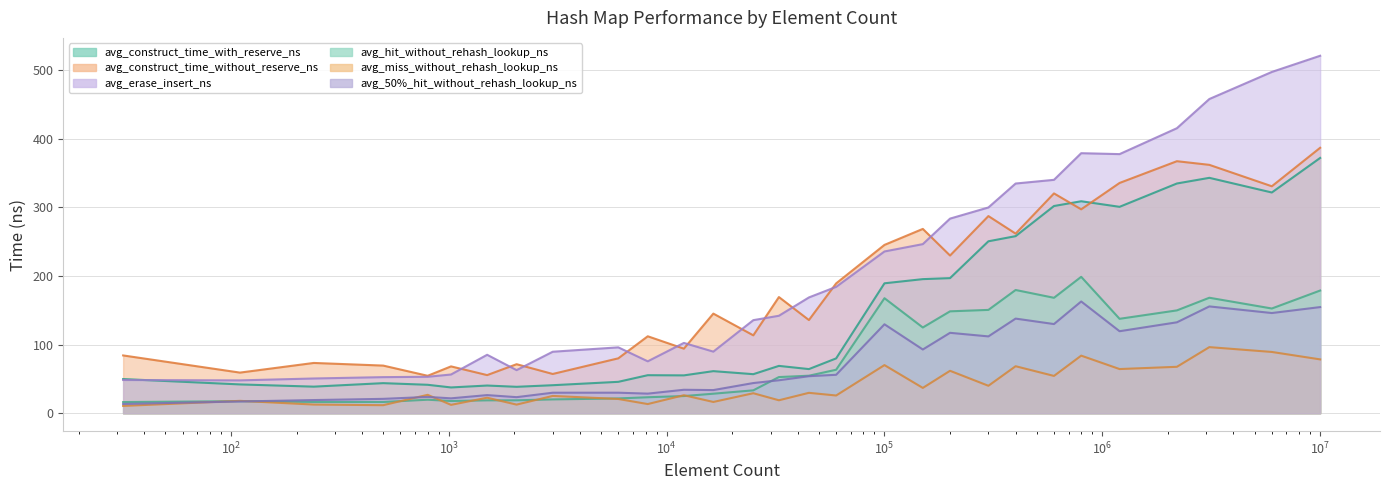

Which series changed the most between 2048 and 300000?

avg_erase_insert_ns